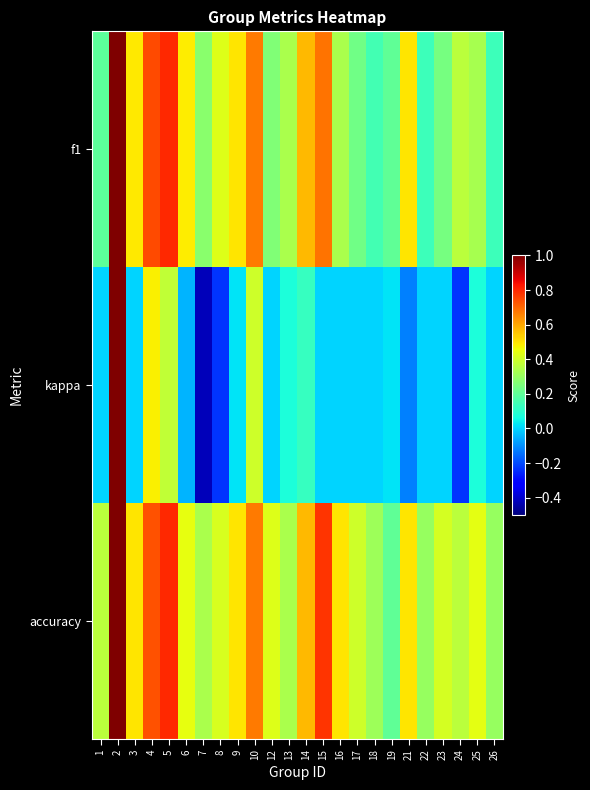

At 26, list the series in order from largest to smallest.

accuracy, f1, kappa